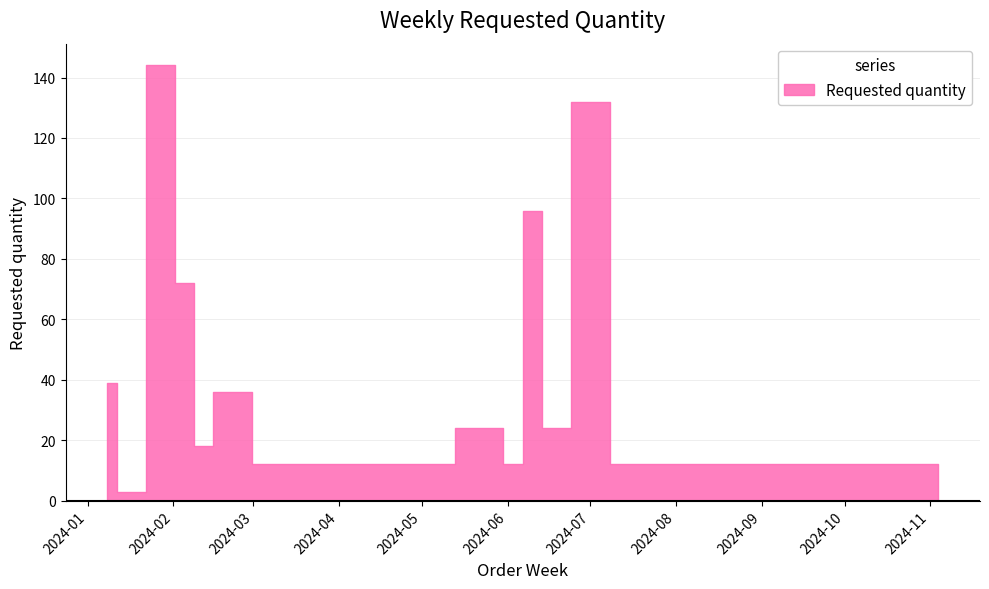

What is the maximum value shown in the chart?

144